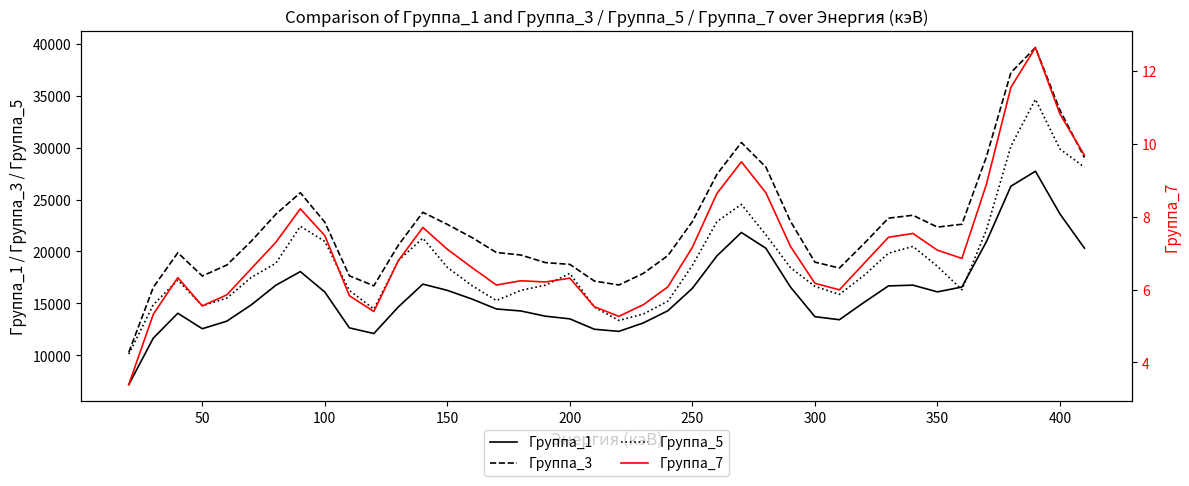

True or false: Группа_3 and Группа_1 intersect in this chart.

False